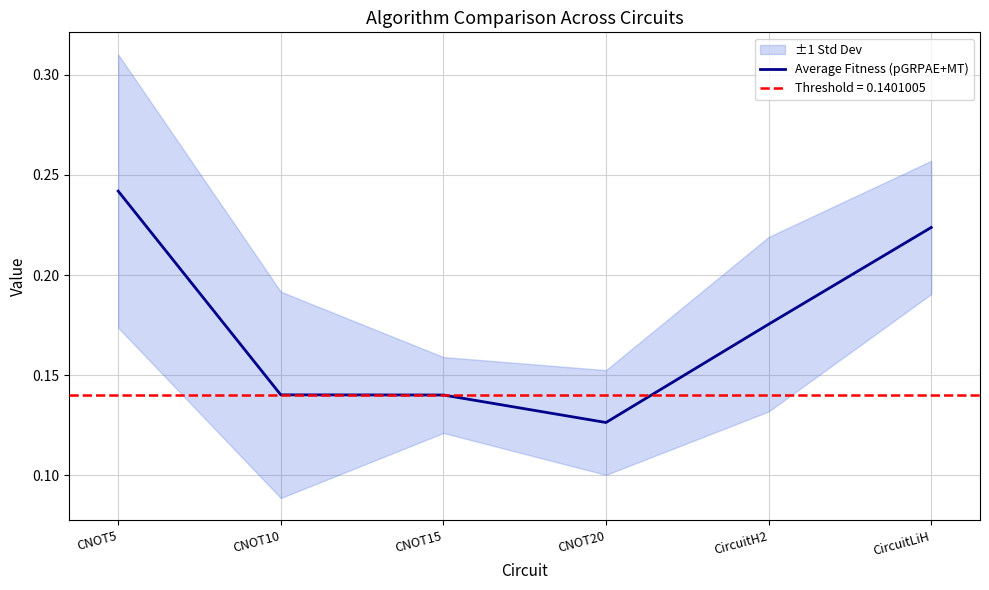

How many lines are shown in the chart?

1